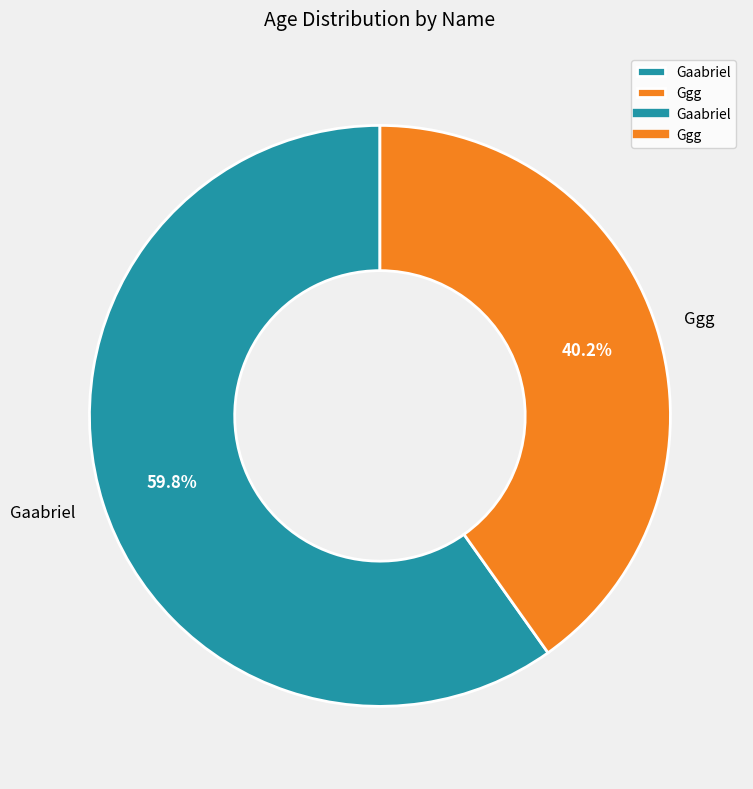

Which category has the smallest portion of the pie?

Ggg